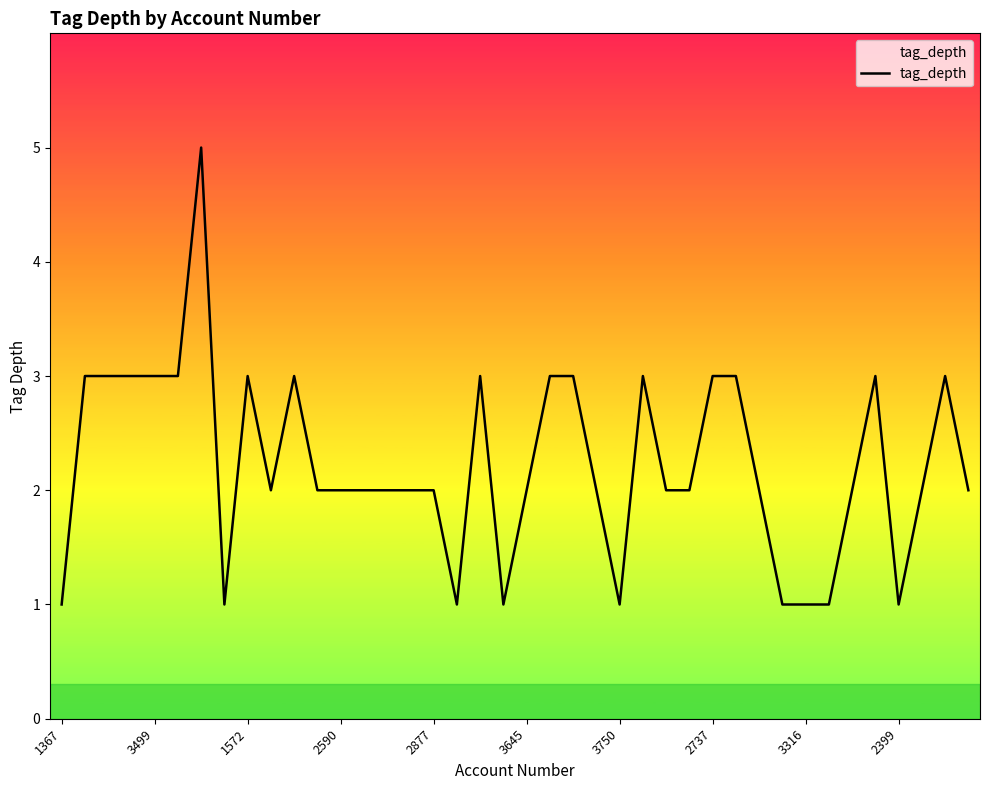

What is the difference between the maximum and minimum values?

4